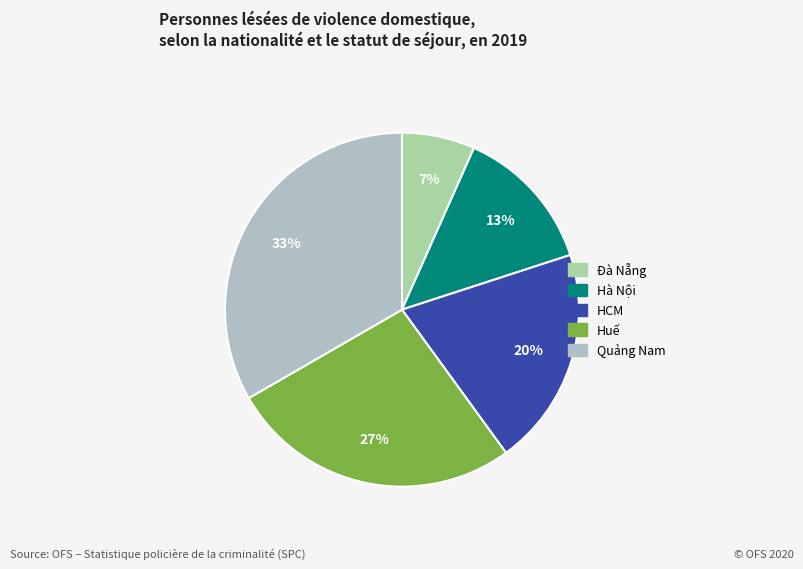

Do Quảng Nam and Đà Nẵng together represent more than half of the pie?

No